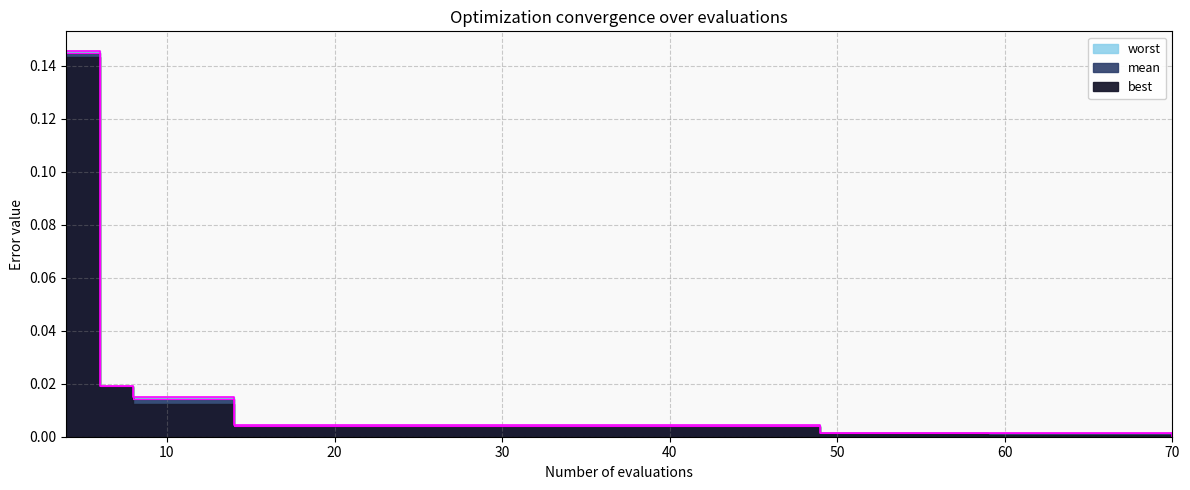

True or false: mean and best cross at least once.

False